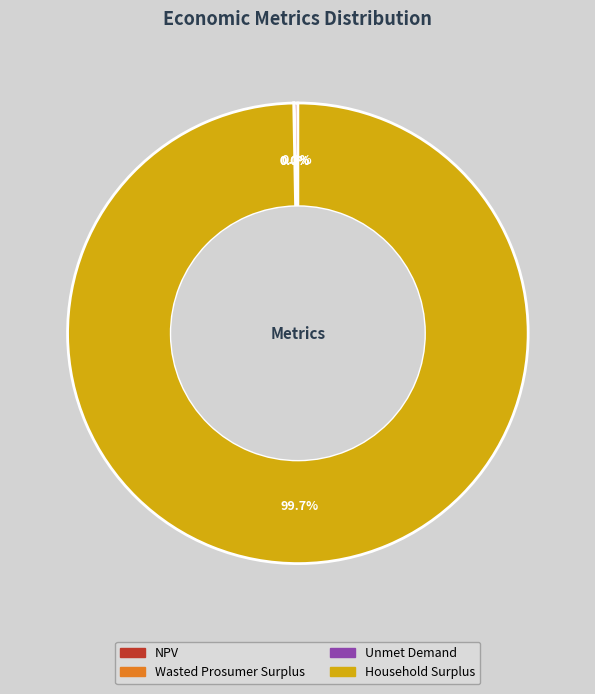

What is the largest slice in the pie chart?

Household Surplus